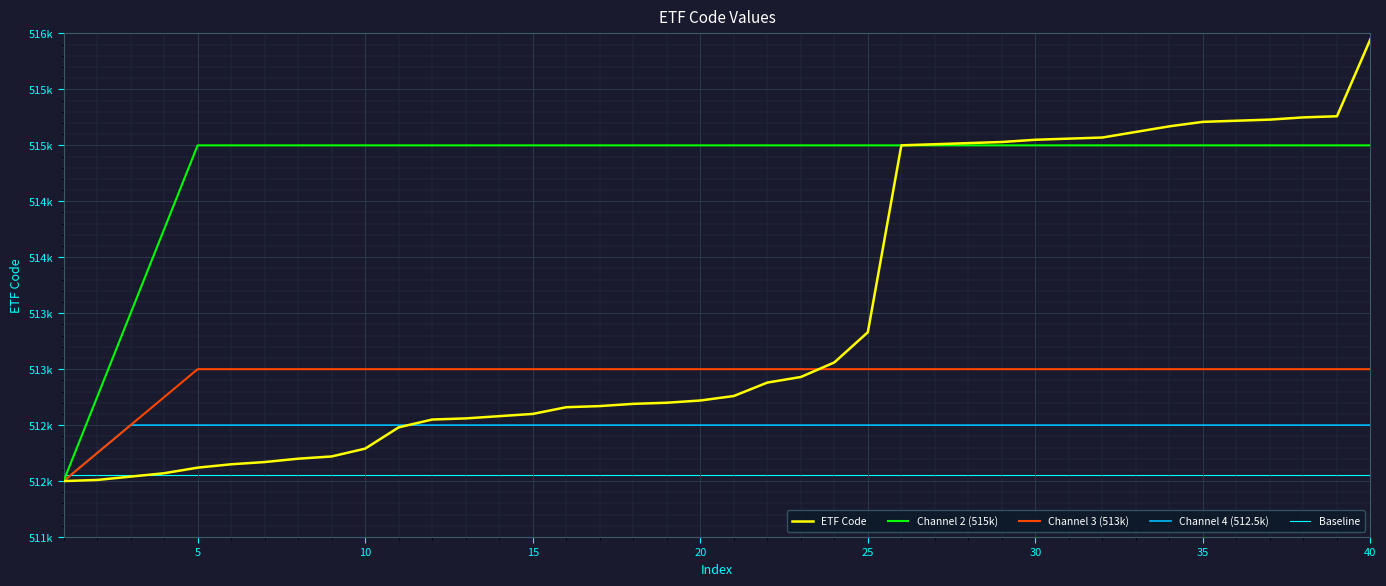

True or false: Baseline and ETF Code cross at least once.

True